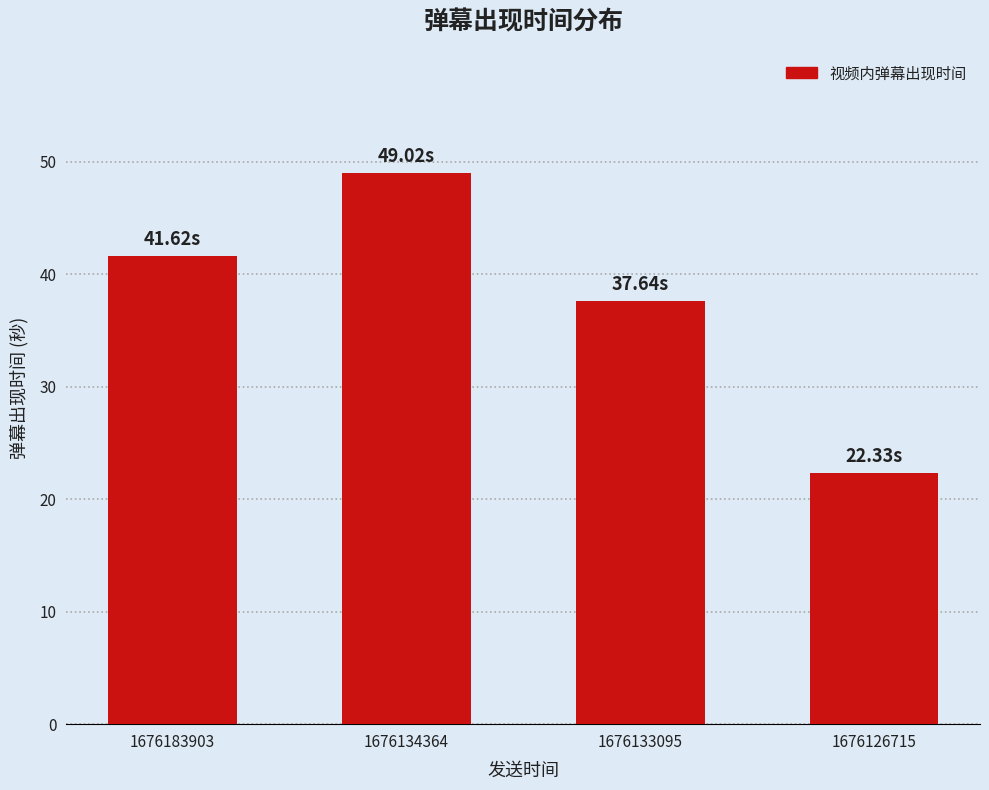

What is the difference between the values at 1676183903 and 1676126715?

19.3